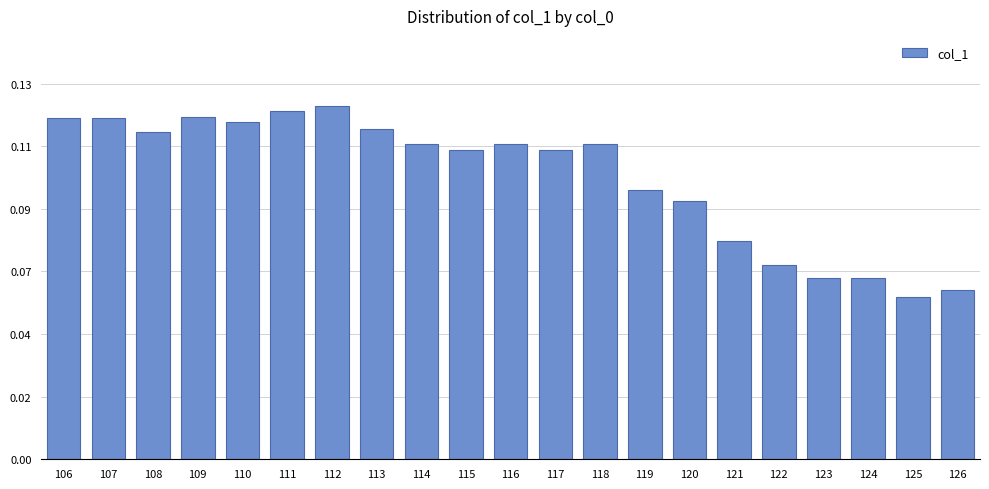

True or false: the data shows 0.1 at 110.

False